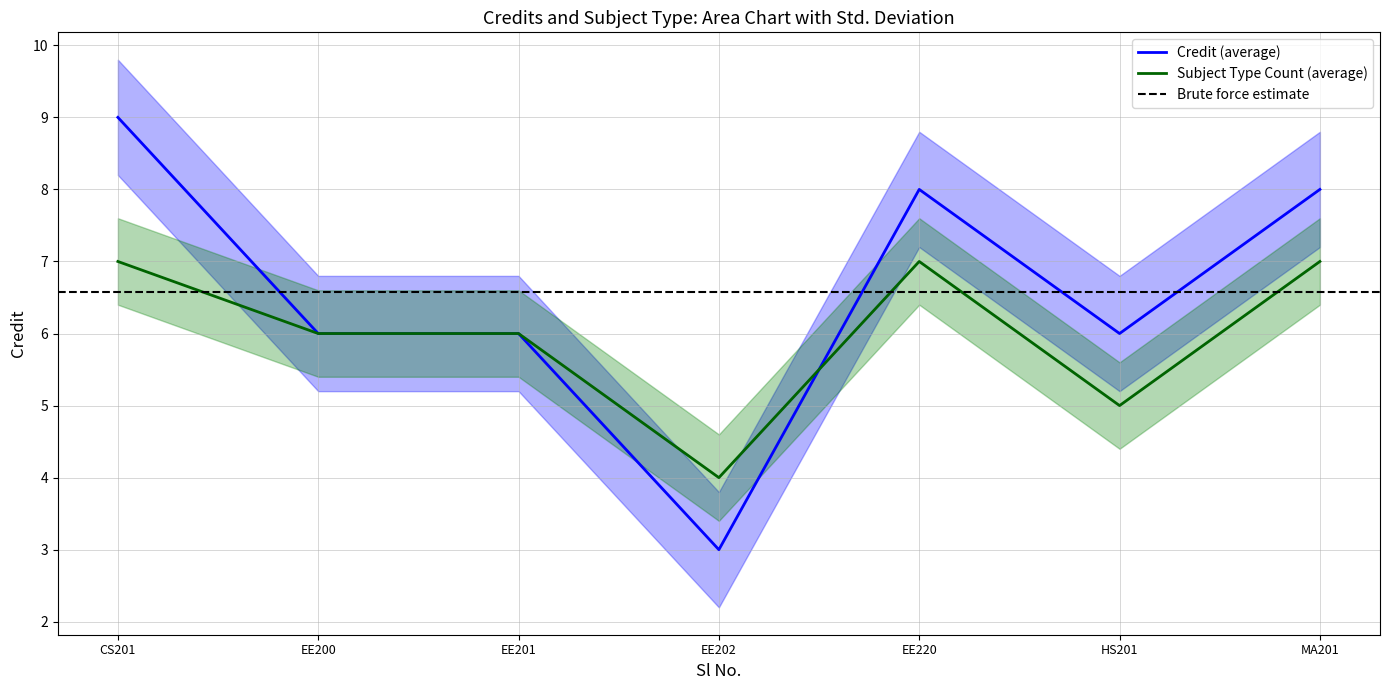

Is it true that Subject Type Count equals 5.0 at 6?

True